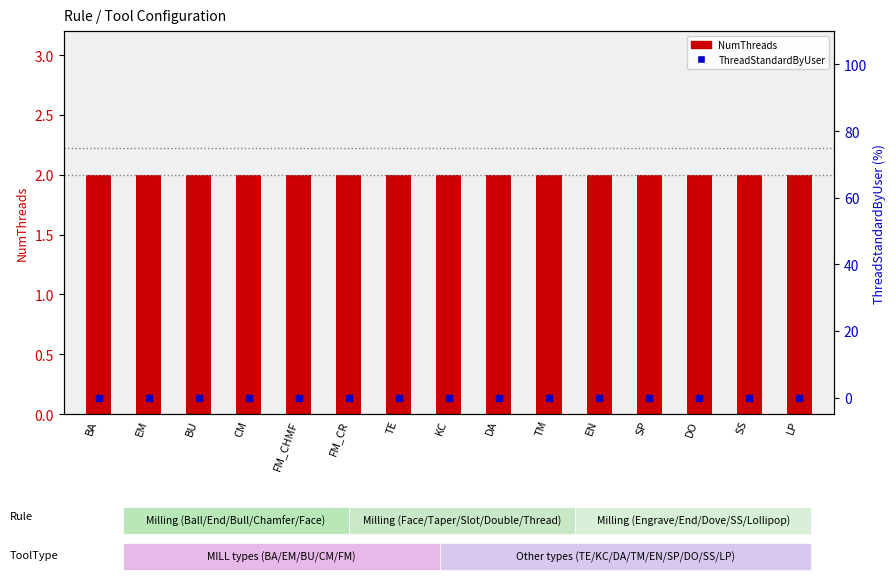

Which series has the largest Y range (max minus min)?

NumThreads